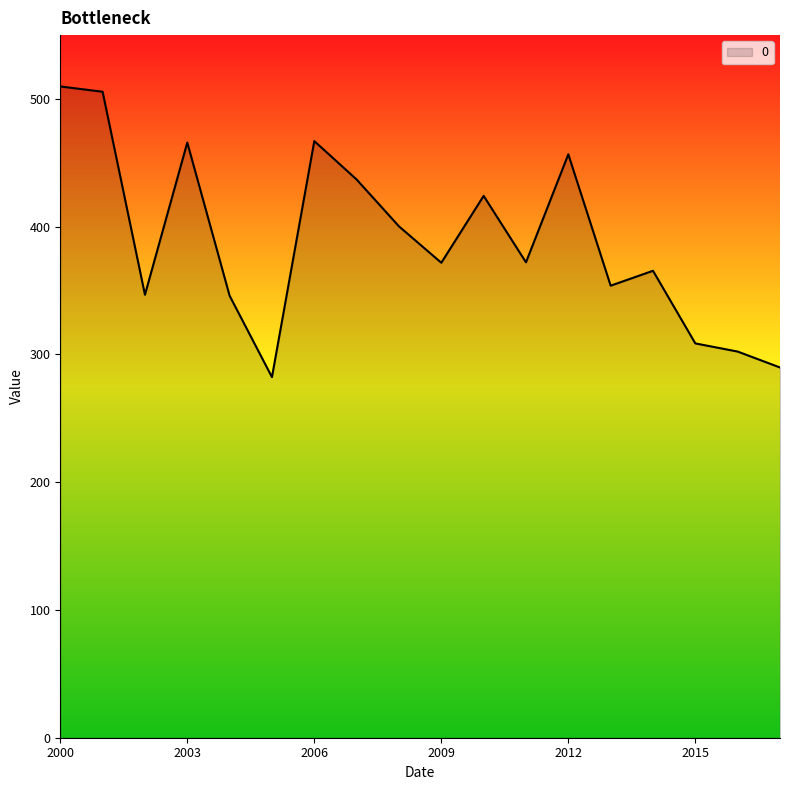

How many lines are shown in the chart?

1